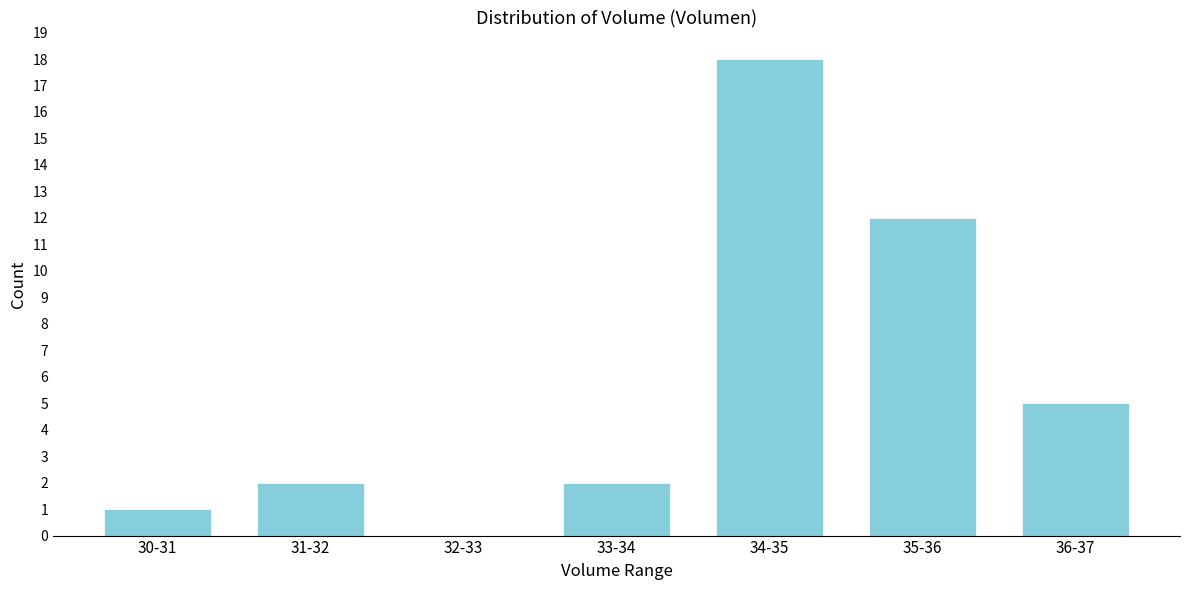

Reading right to left, extract all data points from this chart.

36-37=5	35-36=12	34-35=18	33-34=2	32-33=0	31-32=2	30-31=1